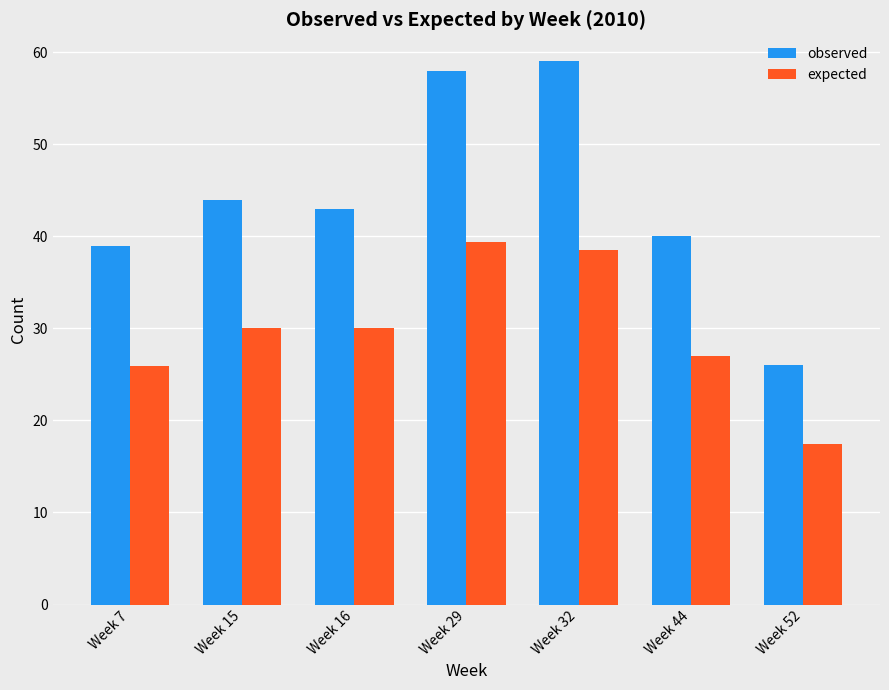

What is the difference between the maximum and second lowest values in the expected series?

13.5